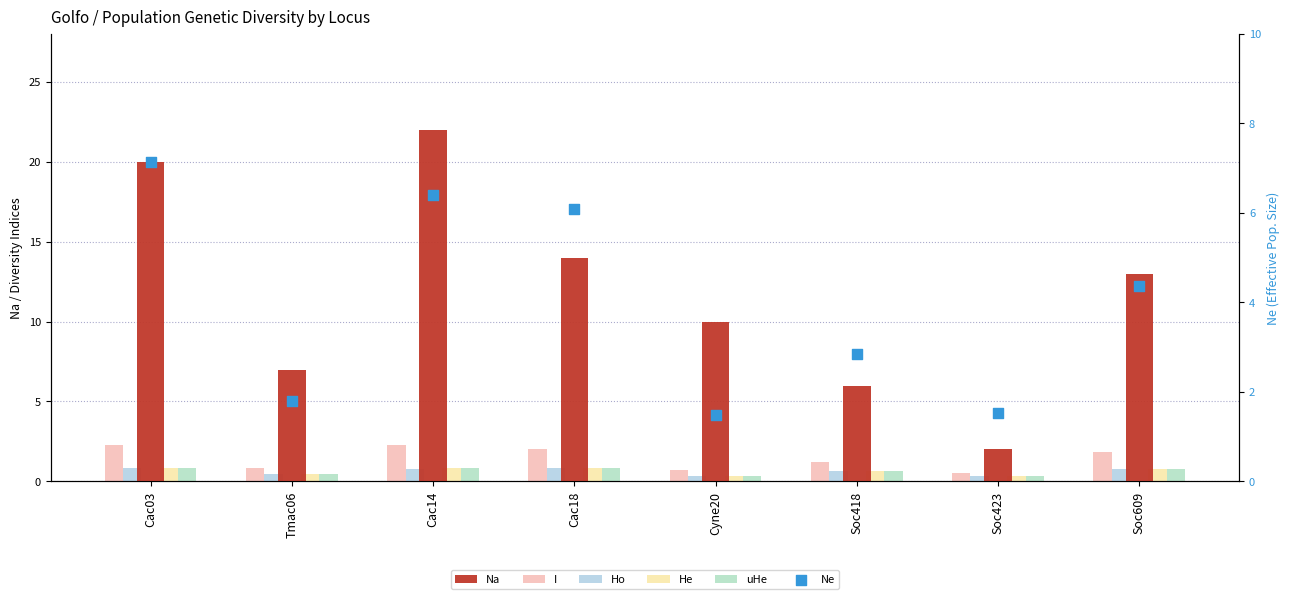

At which category is the sum across all series the highest?

Cac14